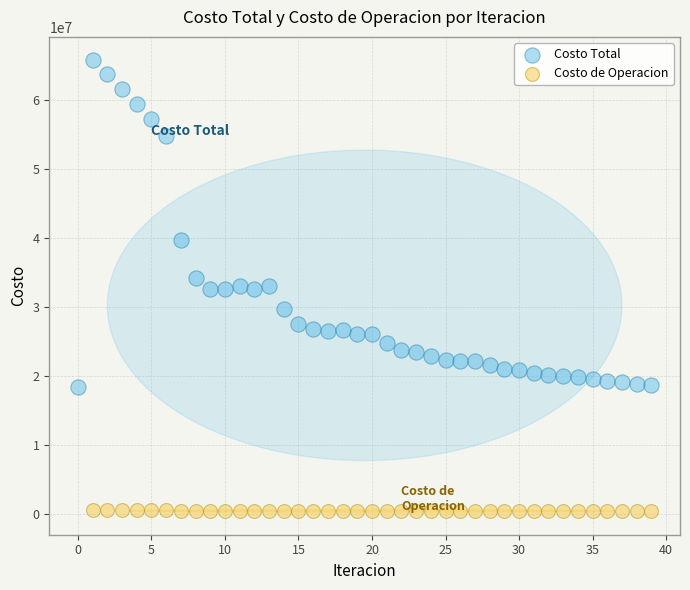

Which series contains the highest Y value?

Costo Total